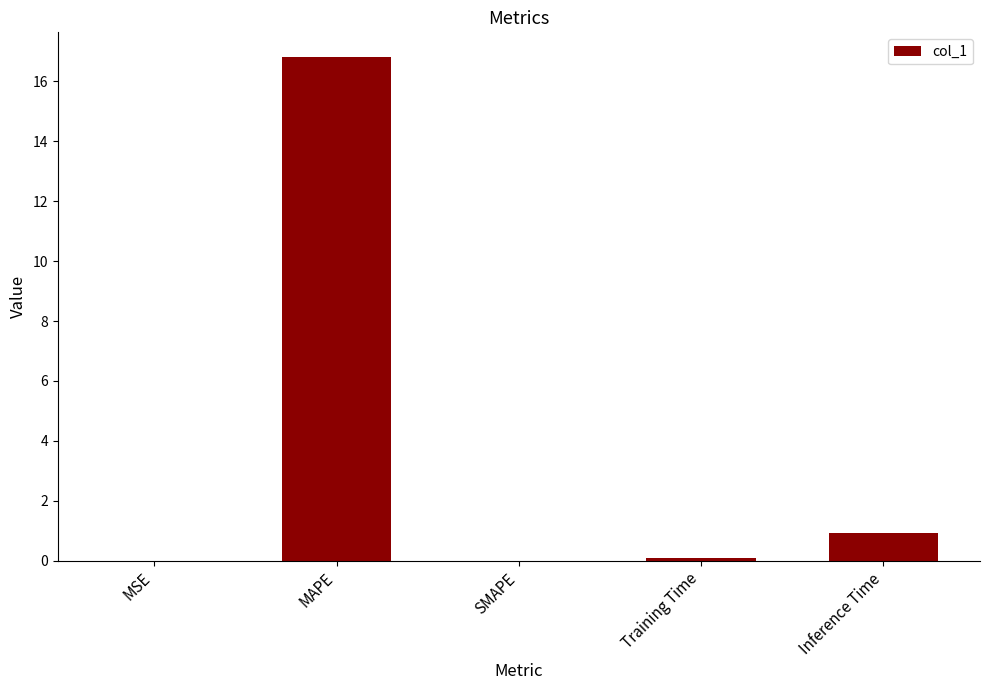

Where is the data nearest to the value 8?

Inference Time